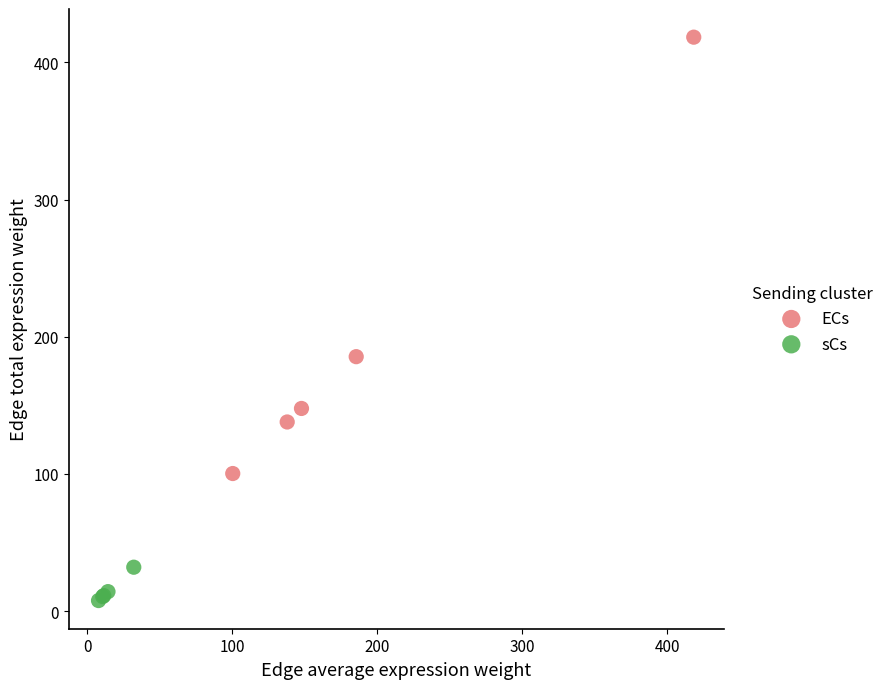

Which series reaches the maximum Y coordinate?

ECs